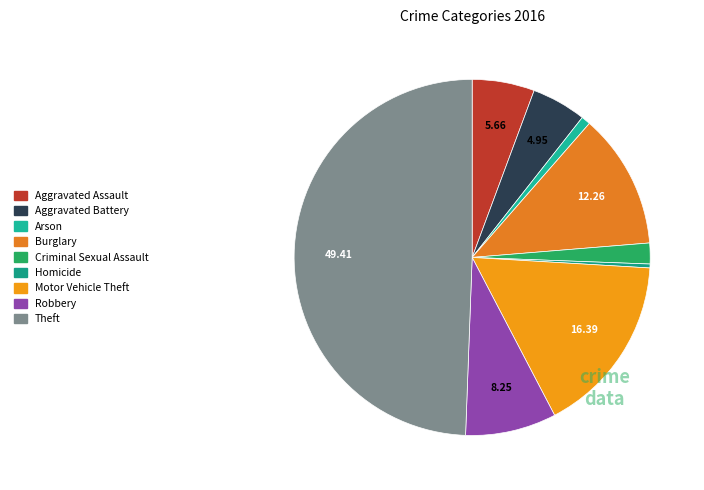

Approximately how many times larger is the value at Arson compared to Homicide?

2.3